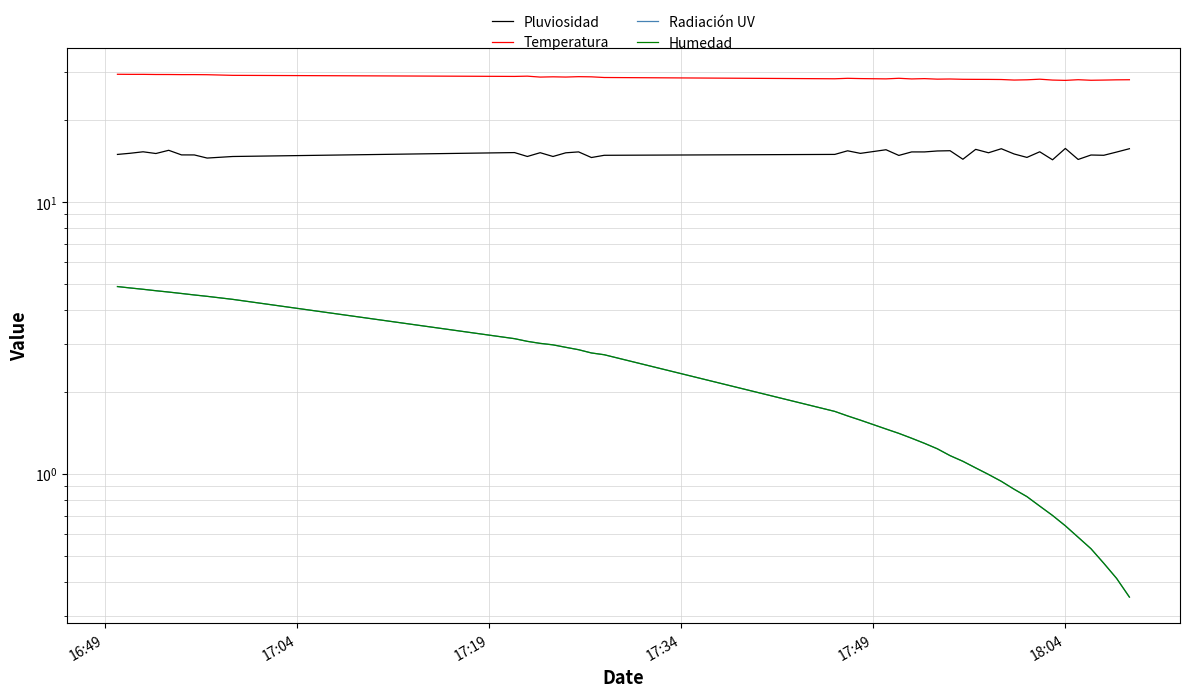

Which series has the largest range (max minus min)?

Radiación UV